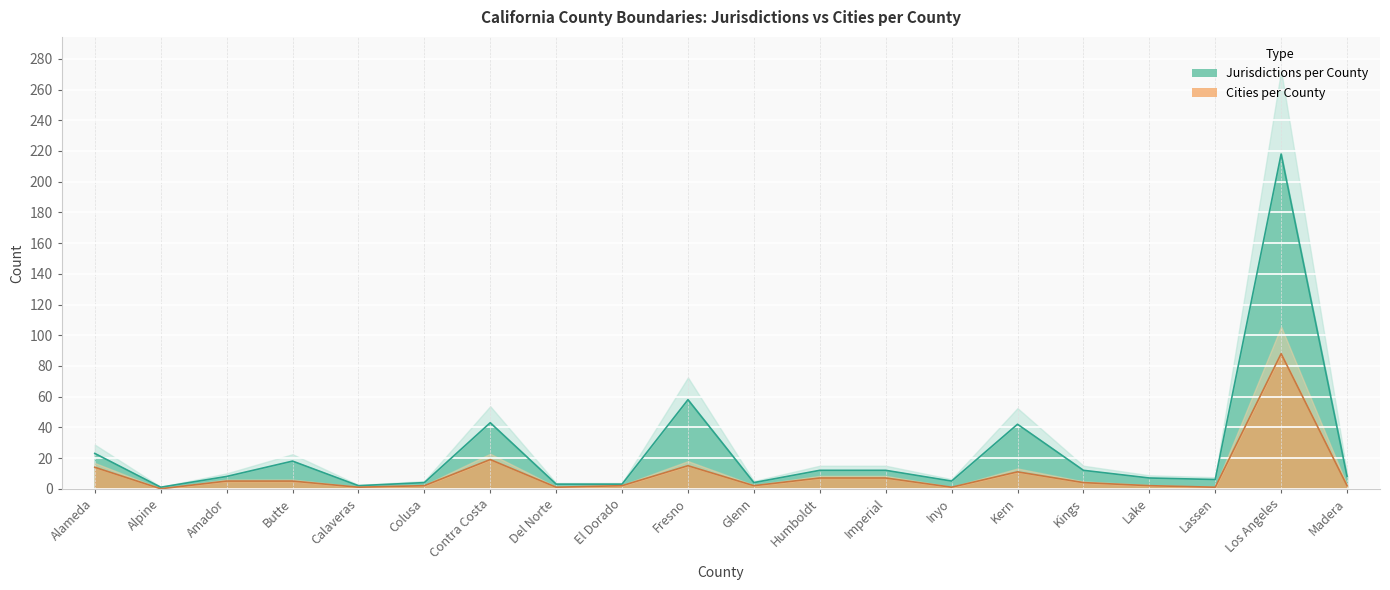

List the labels in order of Cities per County value, smallest first.

Alpine, Calaveras, Del Norte, Inyo, Lassen, Colusa, El Dorado, Glenn, Lake, Madera, Kings, Amador, Butte, Humboldt, Imperial, Kern, Alameda, Fresno, Contra Costa, Los Angeles